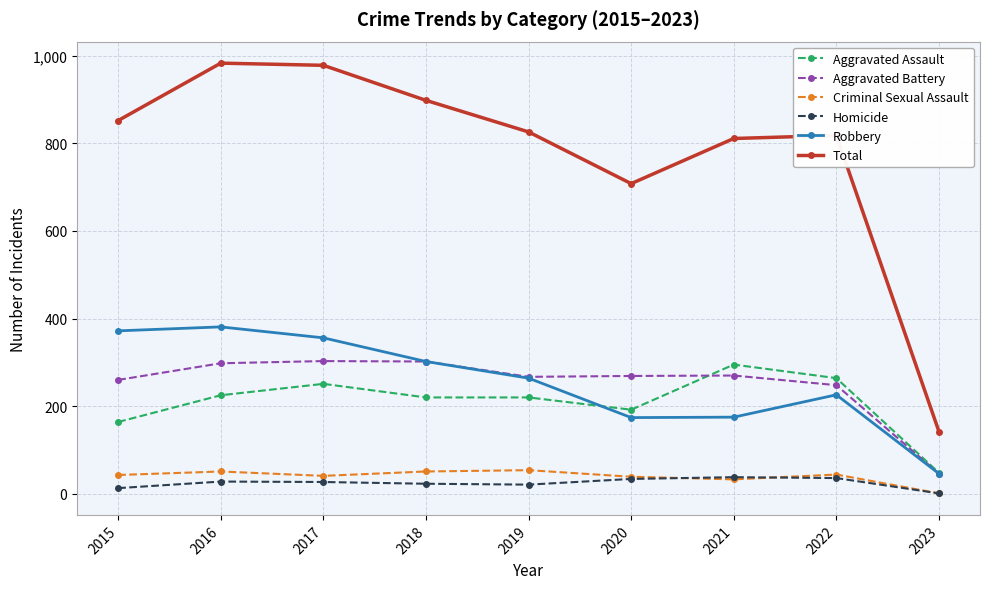

True or false: Robbery and Criminal Sexual Assault cross at least once.

False